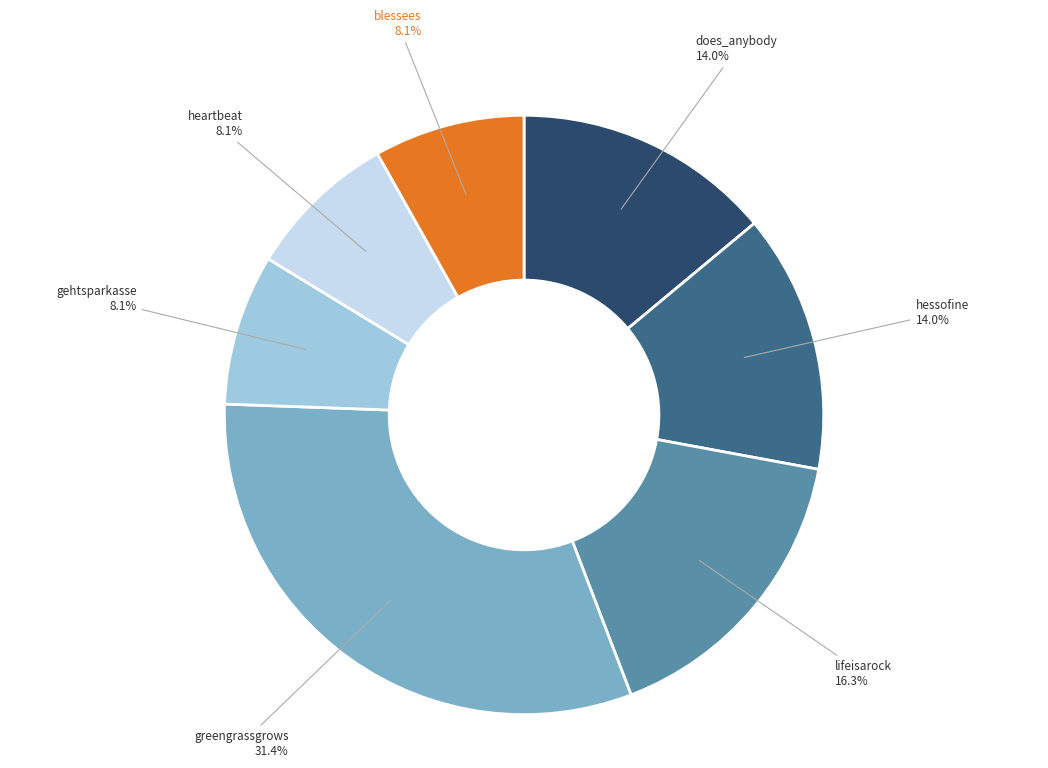

Count the number of slices in the pie.

7